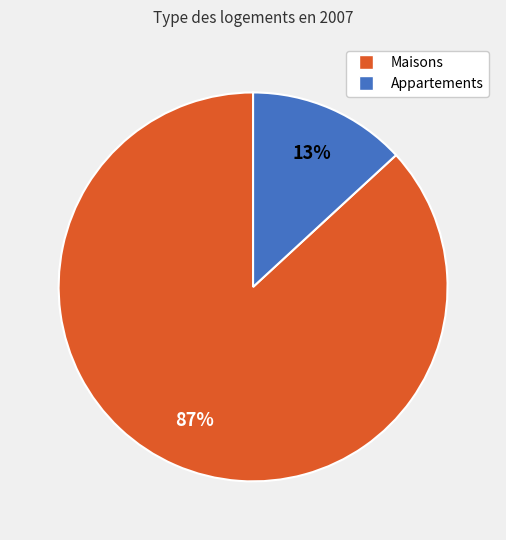

How many segments does this pie chart have?

2